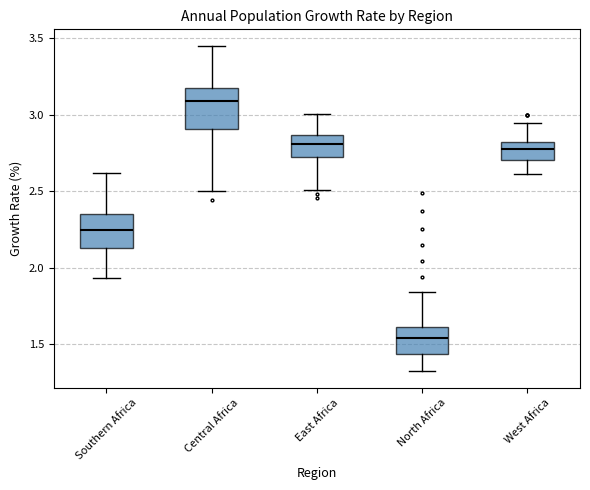

Which box has the lowest median line?

North Africa